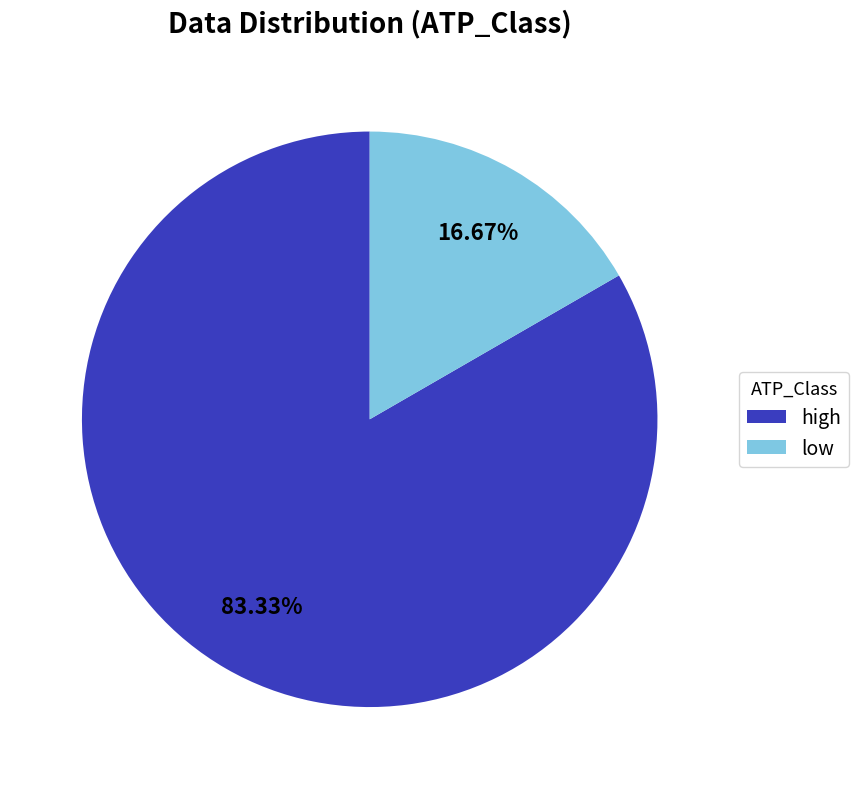

To the nearest percent, what is the combined percentage of low and high?

100%